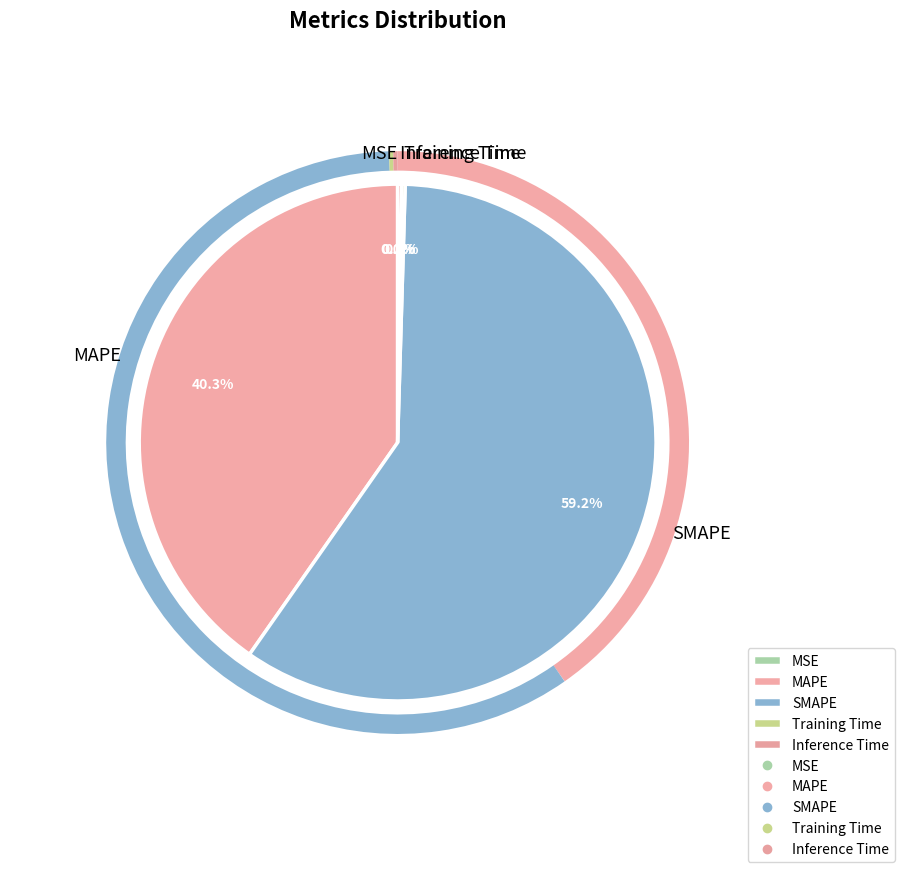

Which slice is the largest?

SMAPE